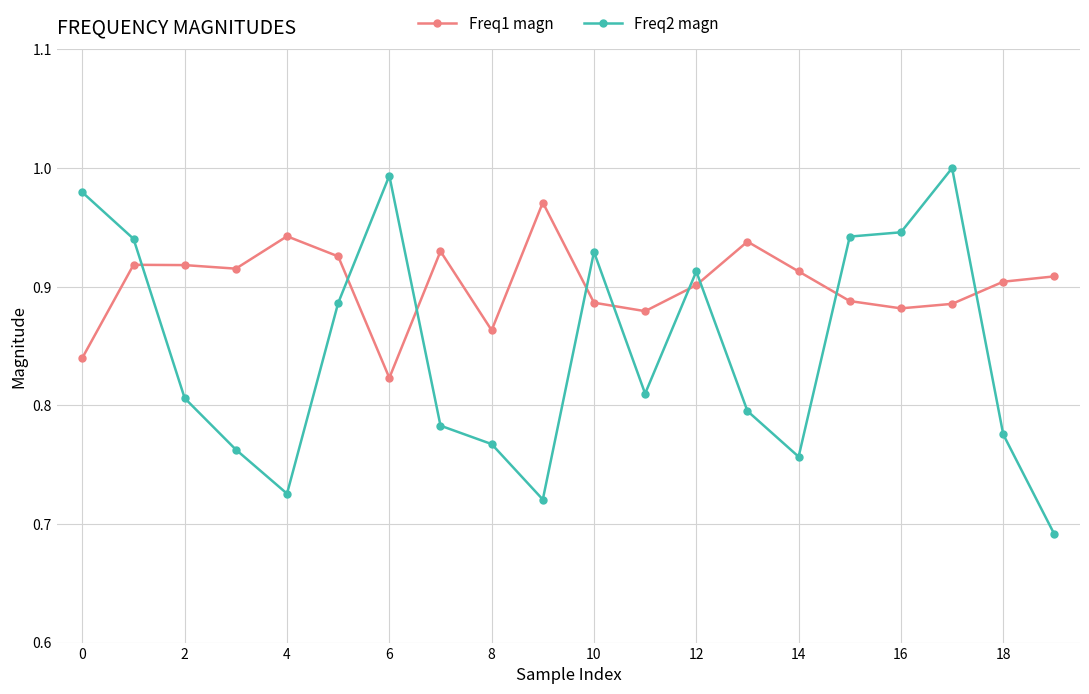

How many series are shown in this chart?

2